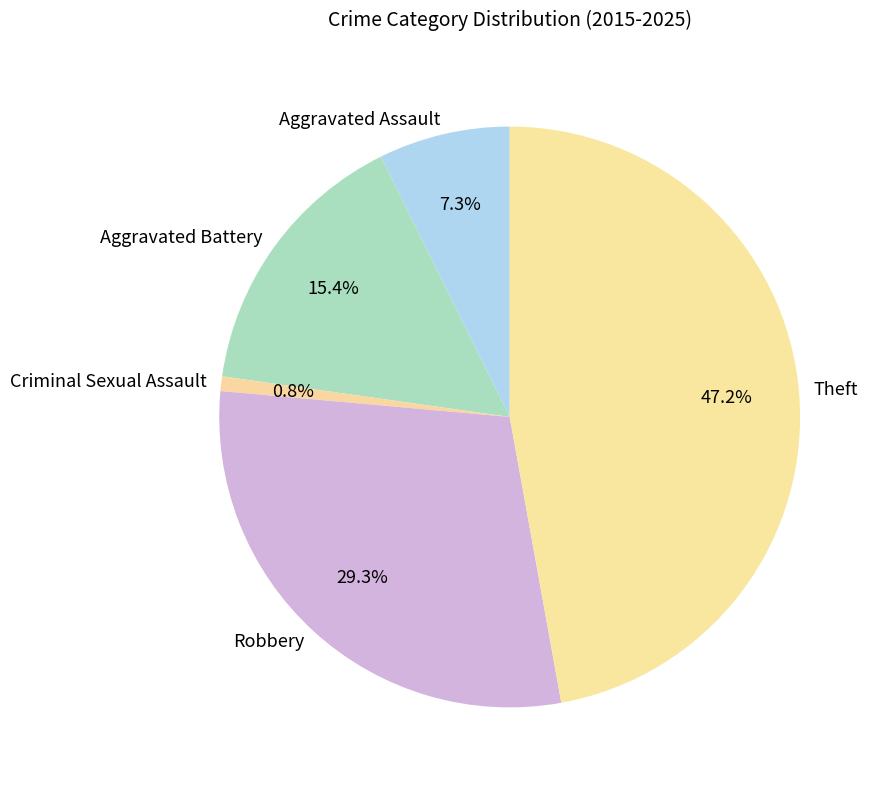

To the nearest percent, what is the difference between the largest and smallest slice percentages?

46%